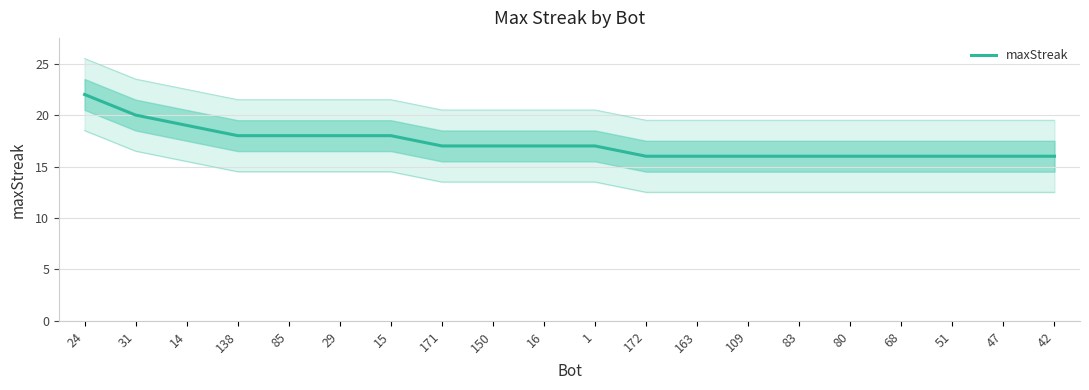

How many distinct data groups are displayed?

1